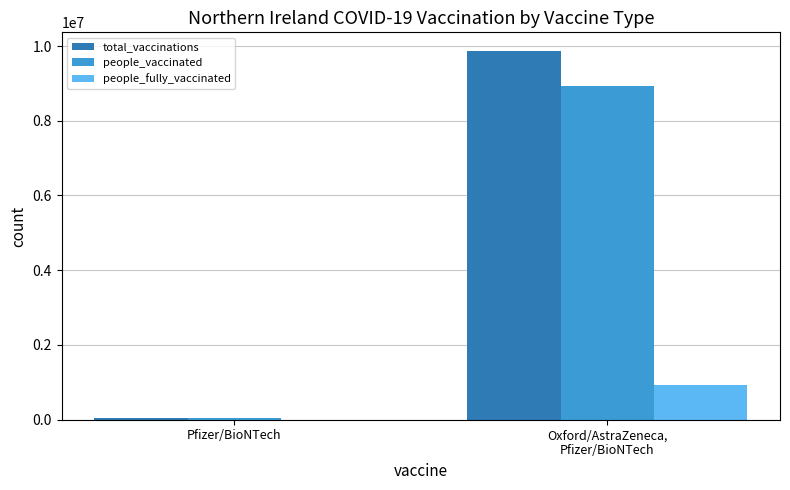

True or false: people_fully_vaccinated has a value of 939714 at Oxford/AstraZeneca,
Pfizer/BioNTech.

True